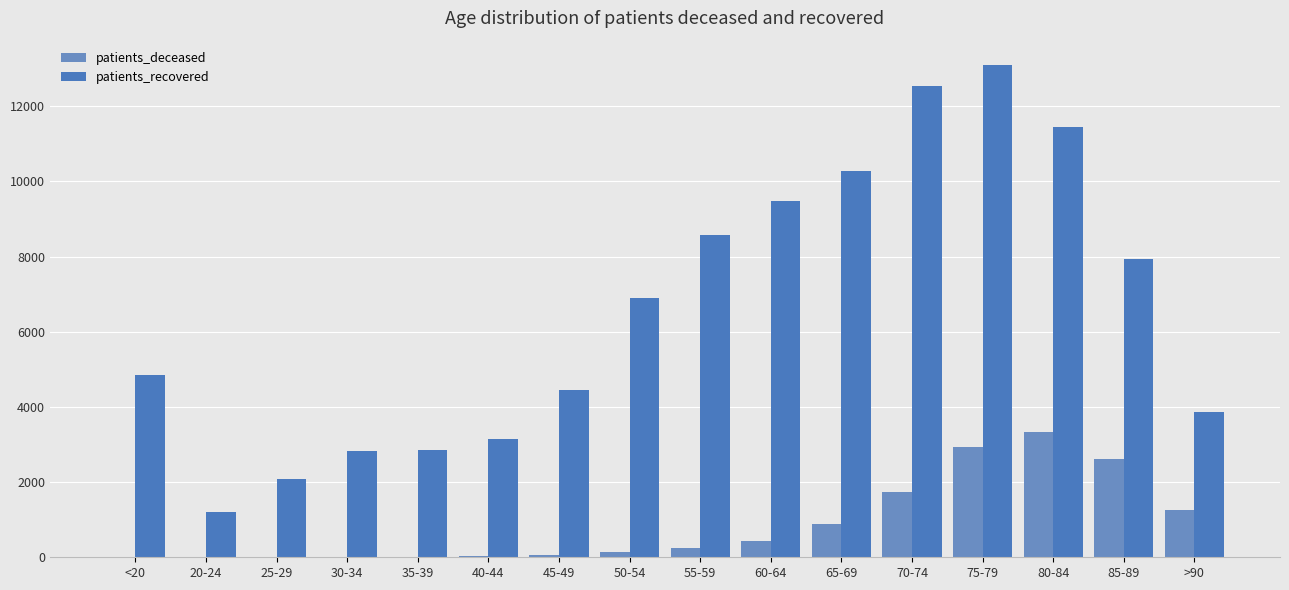

Rank the series by their average value, from highest to lowest.

patients_recovered, patients_deceased